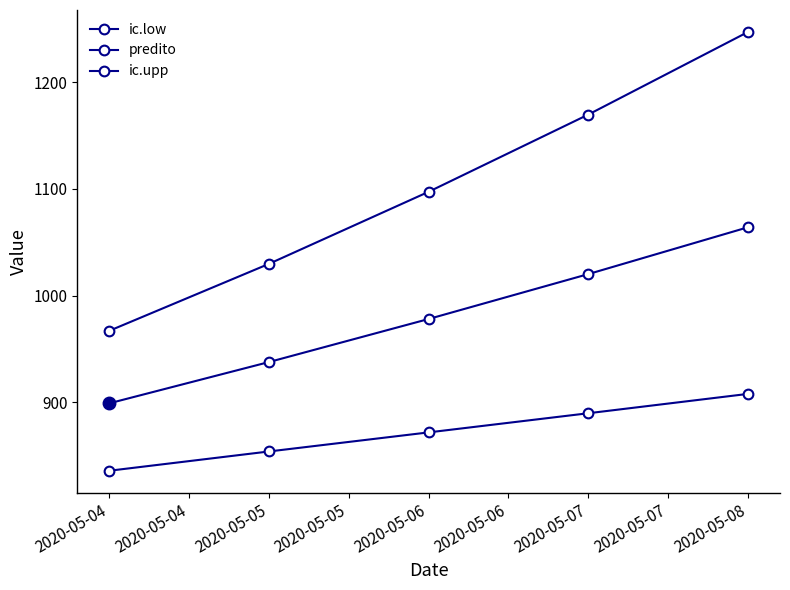

True or false: predito has a value of 1694.0 at 2020-05-05.

False